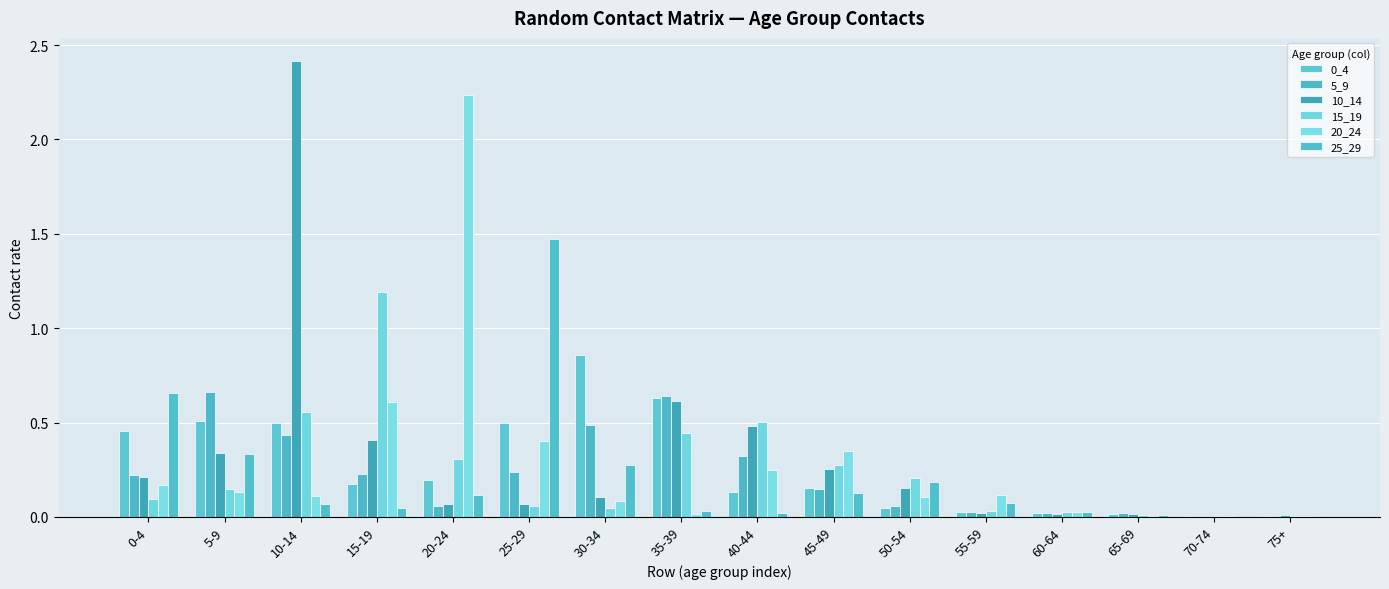

Reading left to right, what are all the values shown in this chart?

0_4: 0-4=0.5	5-9=0.5	10-14=0.5	15-19=0.2	20-24=0.2	25-29=0.5	30-34=0.9	35-39=0.6	40-44=0.1	45-49=0.2	50-54=0.0	55-59=0.0	60-64=0.0	65-69=0.0	70-74=0.0	75+=0.0
5_9: 0-4=0.2	5-9=0.7	10-14=0.4	15-19=0.2	20-24=0.1	25-29=0.2	30-34=0.5	35-39=0.6	40-44=0.3	45-49=0.1	50-54=0.1	55-59=0.0	60-64=0.0	65-69=0.0	70-74=0.0	75+=0.0
10_14: 0-4=0.2	5-9=0.3	10-14=2.4	15-19=0.4	20-24=0.1	25-29=0.1	30-34=0.1	35-39=0.6	40-44=0.5	45-49=0.3	50-54=0.2	55-59=0.0	60-64=0.0	65-69=0.0	70-74=0.0	75+=0.0
15_19: 0-4=0.1	5-9=0.1	10-14=0.6	15-19=1.2	20-24=0.3	25-29=0.1	30-34=0.0	35-39=0.4	40-44=0.5	45-49=0.3	50-54=0.2	55-59=0.0	60-64=0.0	65-69=0.0	70-74=0.0	75+=0.0
20_24: 0-4=0.2	5-9=0.1	10-14=0.1	15-19=0.6	20-24=2.2	25-29=0.4	30-34=0.1	35-39=0.0	40-44=0.2	45-49=0.3	50-54=0.1	55-59=0.1	60-64=0.0	65-69=0.0	70-74=0.0	75+=0.0
25_29: 0-4=0.7	5-9=0.3	10-14=0.1	15-19=0.0	20-24=0.1	25-29=1.5	30-34=0.3	35-39=0.0	40-44=0.0	45-49=0.1	50-54=0.2	55-59=0.1	60-64=0.0	65-69=0.0	70-74=0.0	75+=0.0